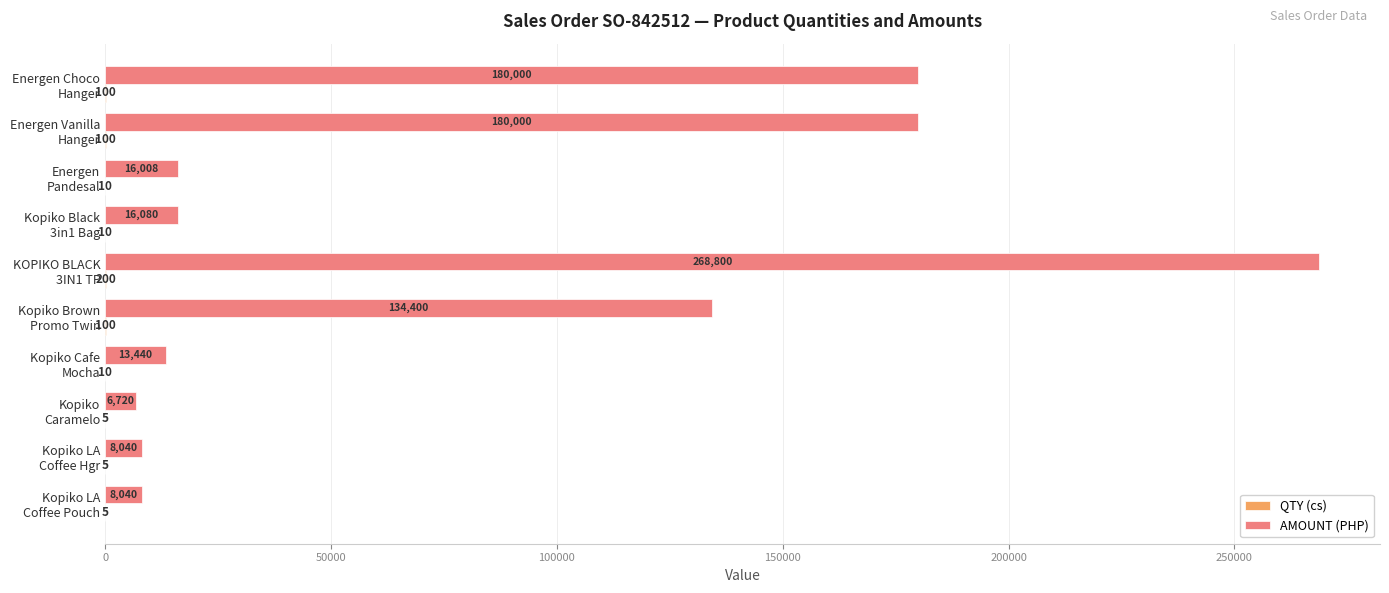

What is the sum of all AMOUNT (PHP) values?

831528